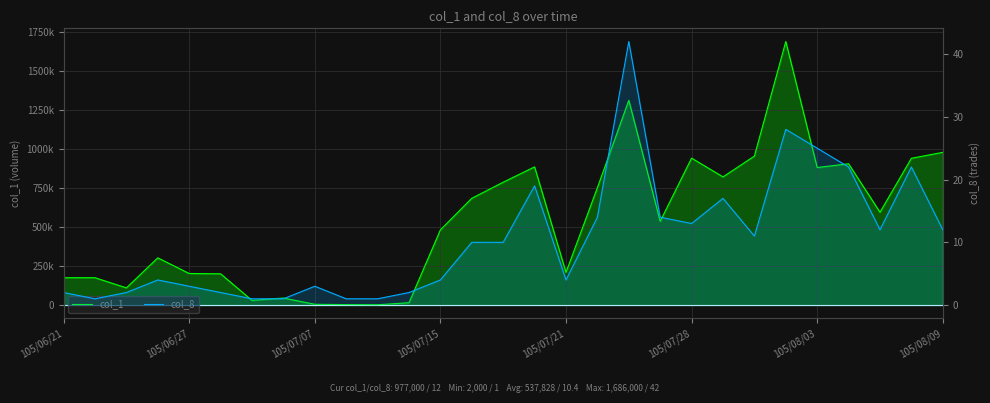

Is it true that col_1 equals 1410152 at 25?

False